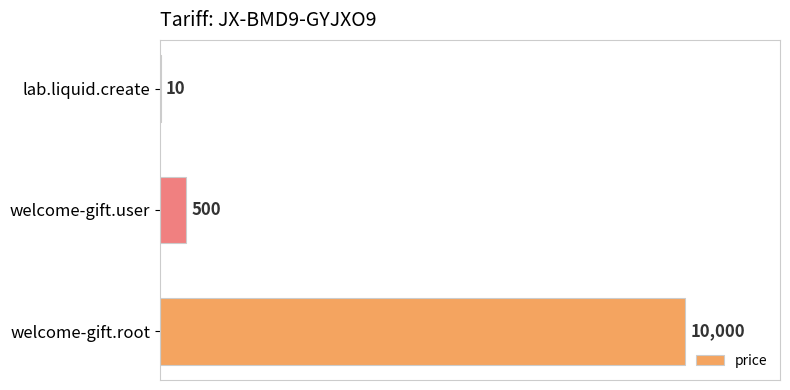

What is the approximate value at welcome-gift.root, to the nearest 10?

10000